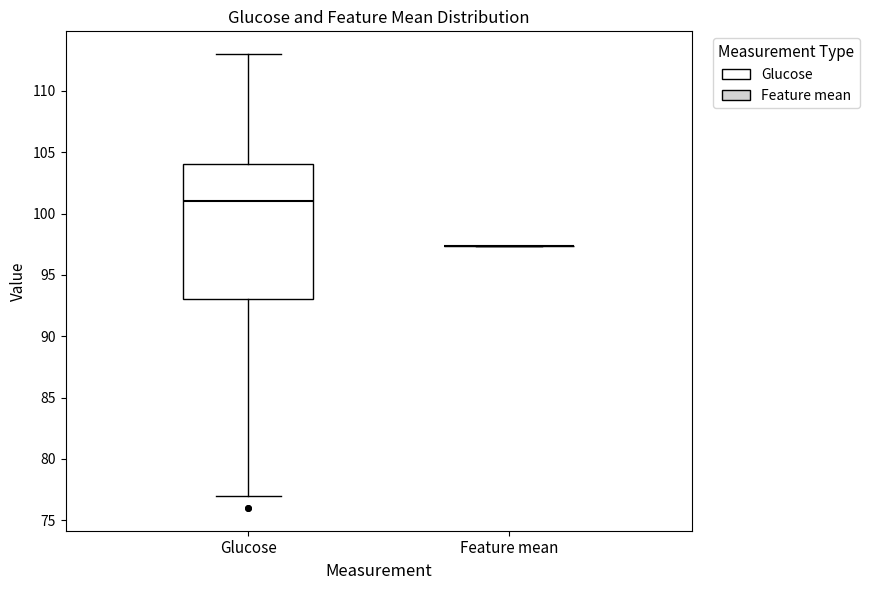

Reading left to right, read every box against the y-axis: the position of its median line, the range the box covers, and the ends of its whiskers. The values are not printed on the chart, so give them approximately, as read against the axis.

Glucose: median 101.0, box 93.0 to 104.0, whiskers 77.0 to 113.0
Feature mean: box collapsed to a line at 97.5, whiskers 97.5 to 97.5